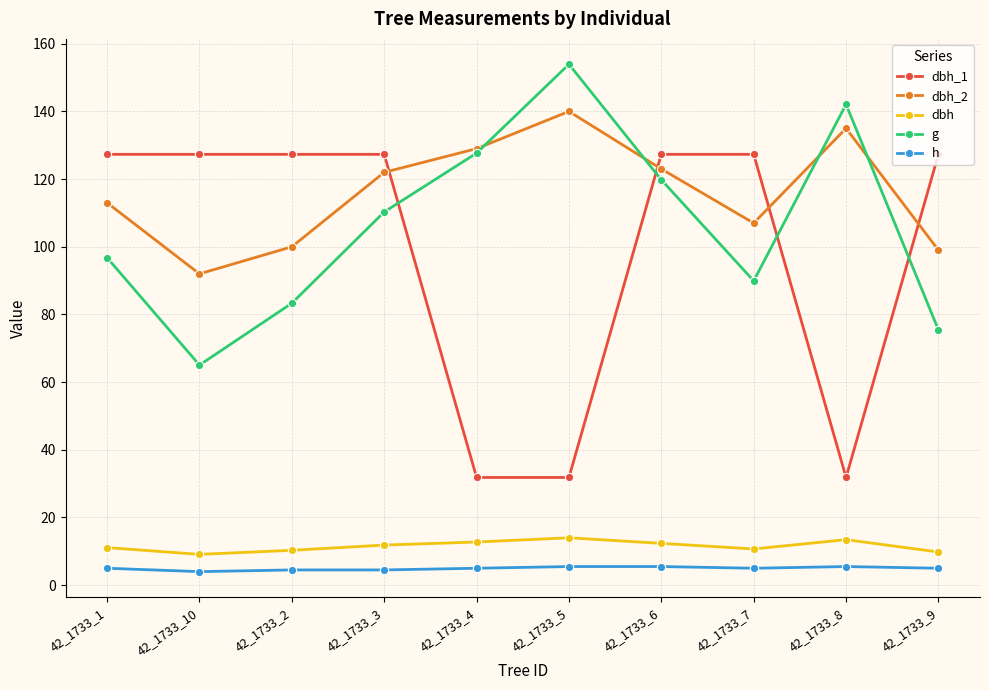

Which series has the largest range (max minus min)?

dbh_1